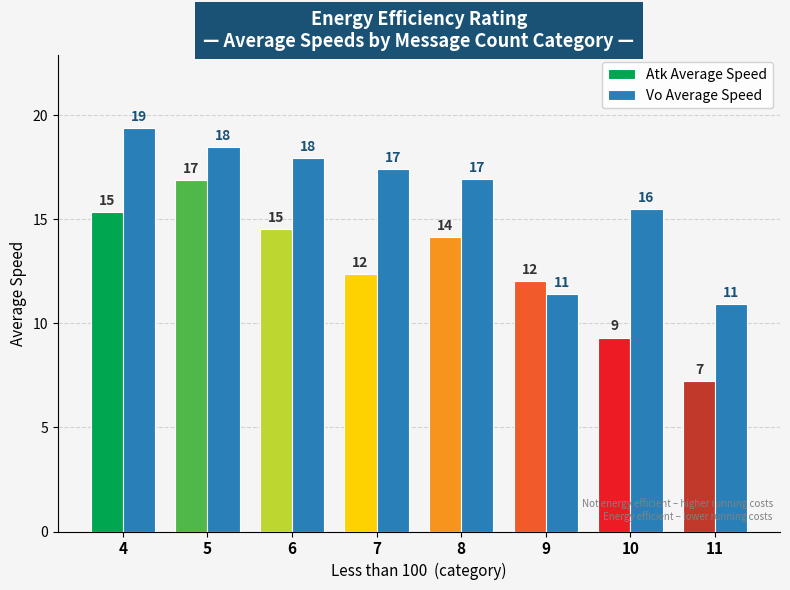

What are all the series names shown in the legend?

Atk Average Speed, Vo Average Speed